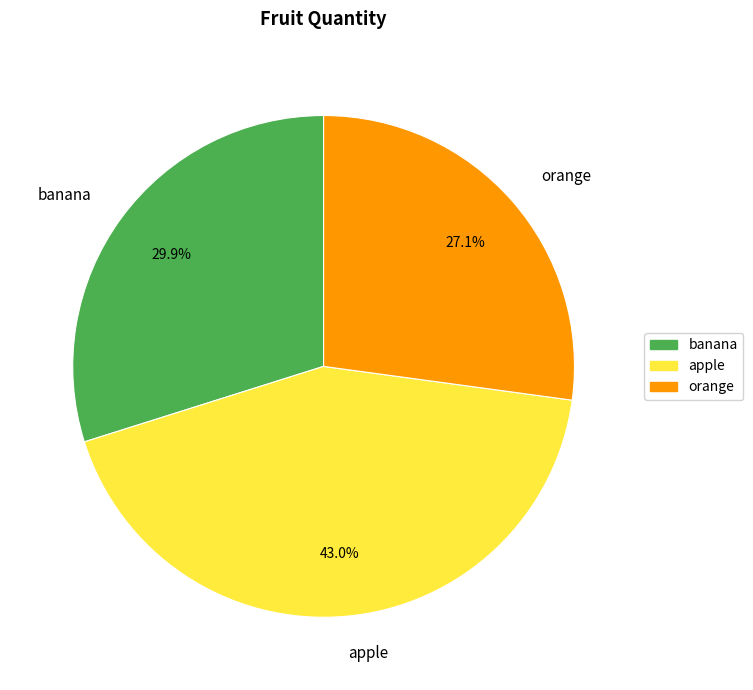

Approximately how many times larger is the value at orange compared to apple?

0.6